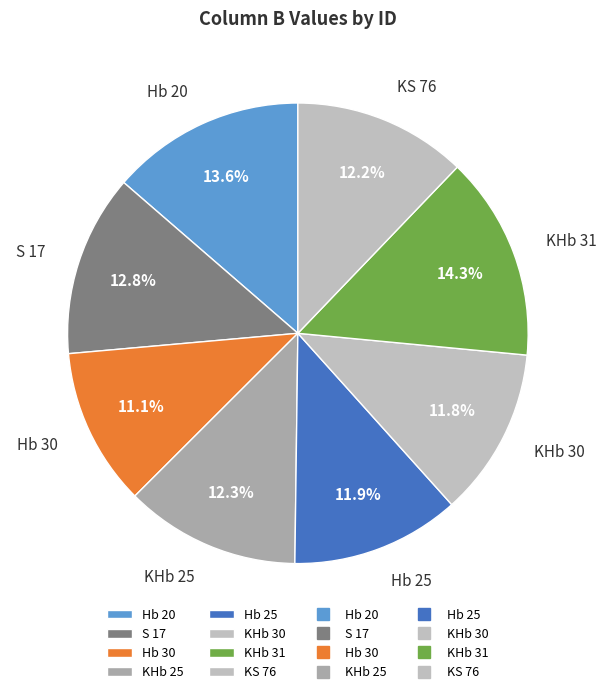

Does KHb 25 represent more than half of the total?

No